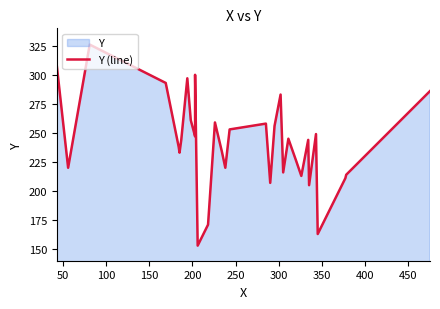

What is the minimum value shown in the chart?

153